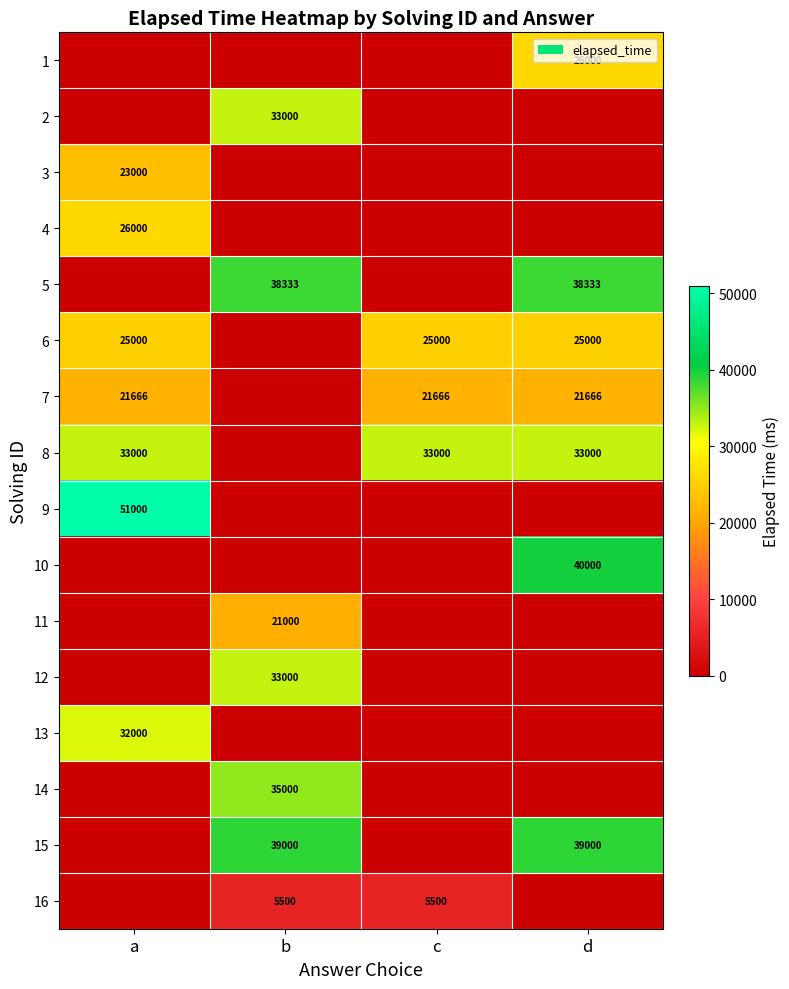

The value of 1 at d is 26000. True or false?

True